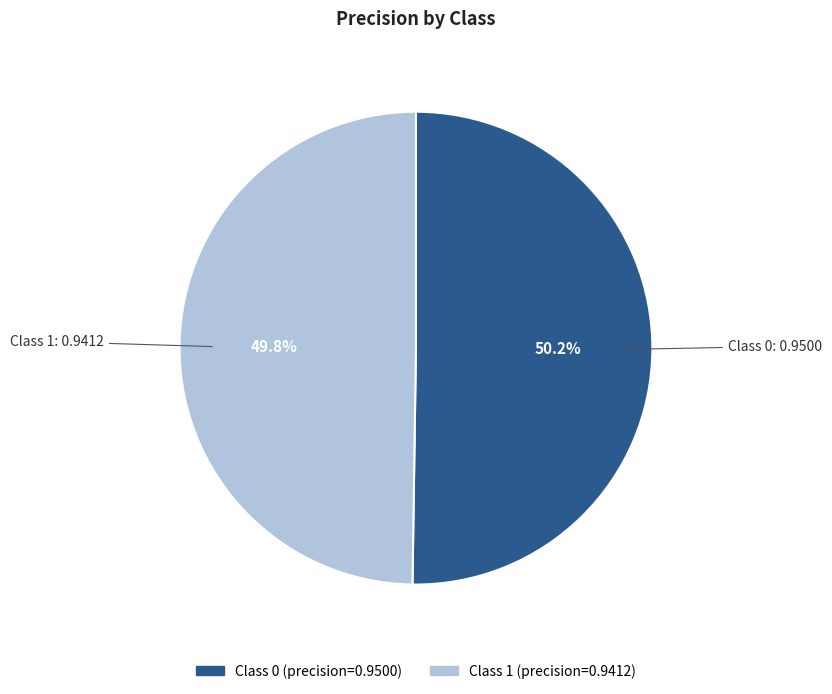

Does any single category account for the majority?

Yes